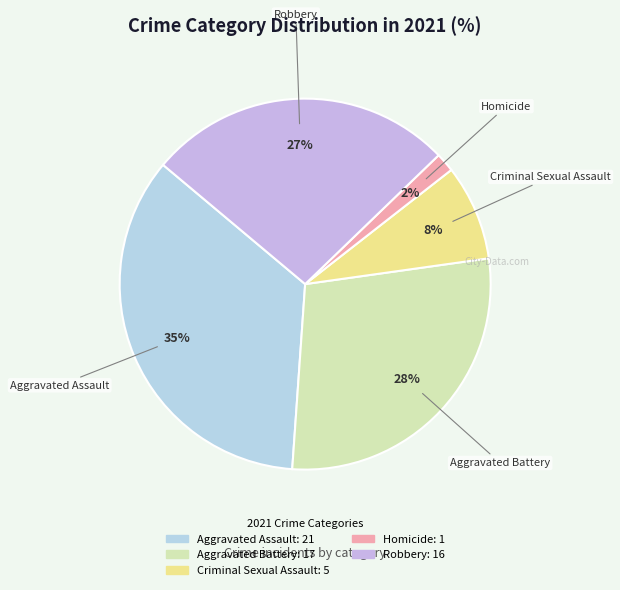

Which has a higher value, Criminal Sexual Assault or Aggravated Assault?

Aggravated Assault